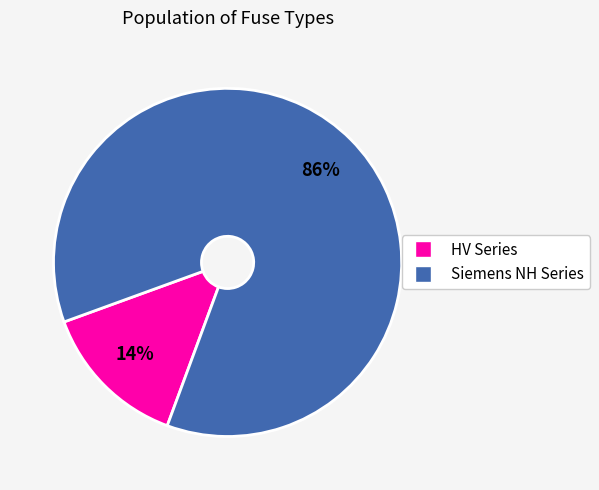

To the nearest percent, what is the average slice percentage?

50%